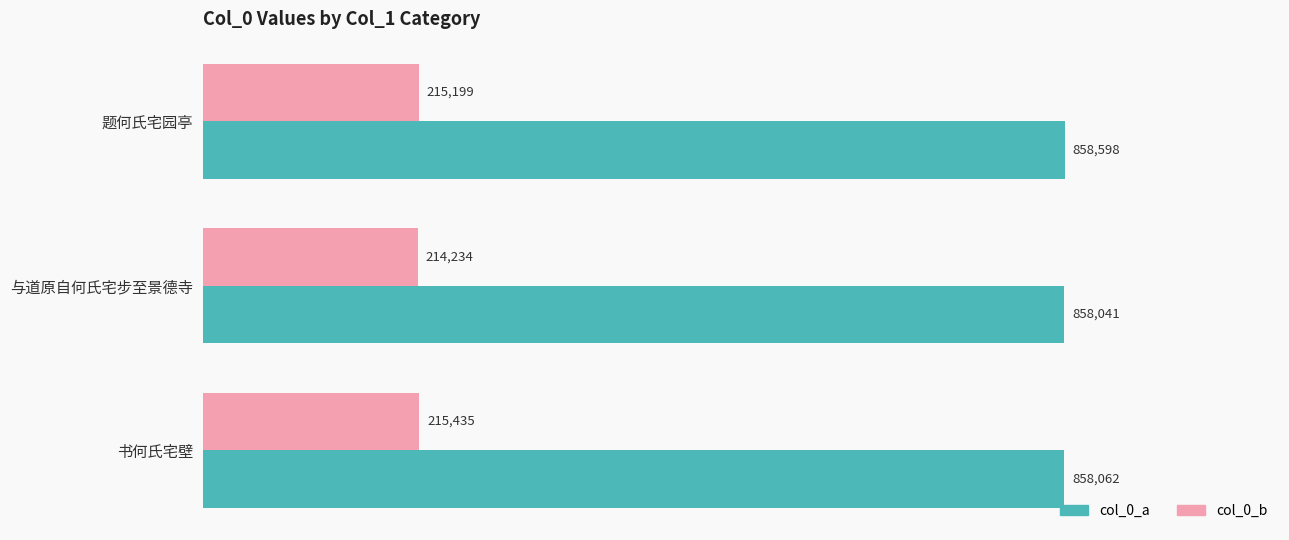

List the series in order of their overall mean, lowest first.

col_0_b, col_0_a